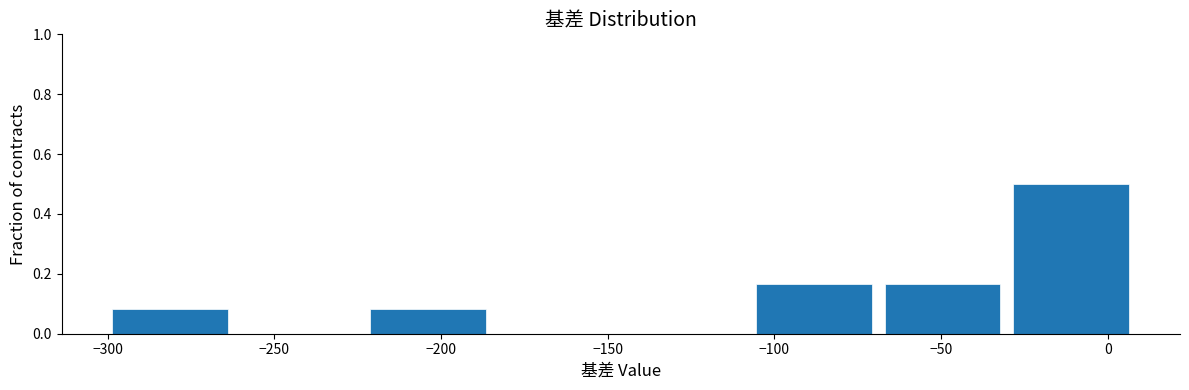

Which range on the x-axis has the tallest bar?

-30 to 10